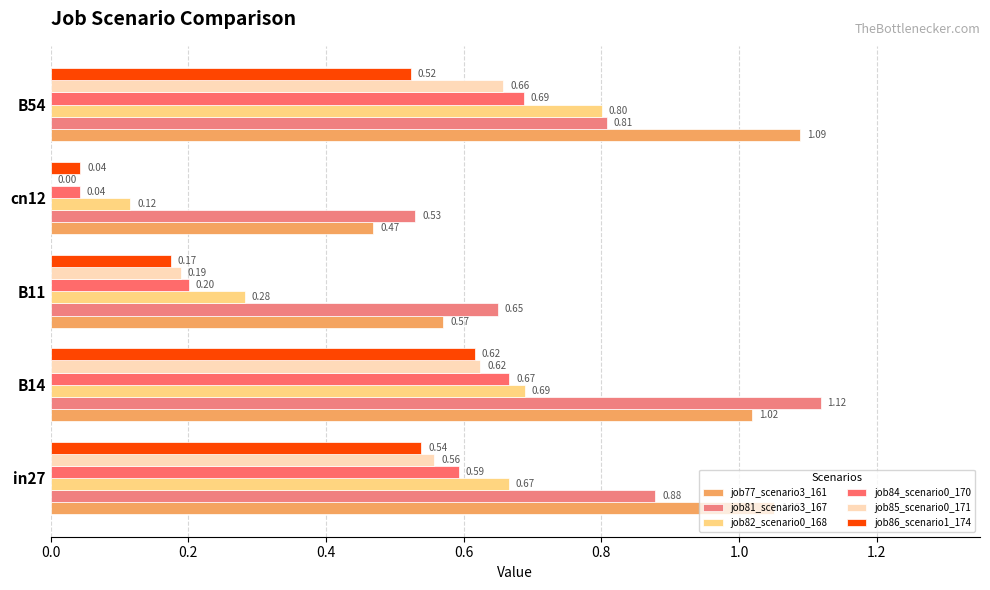

How many data points does each series have?

5